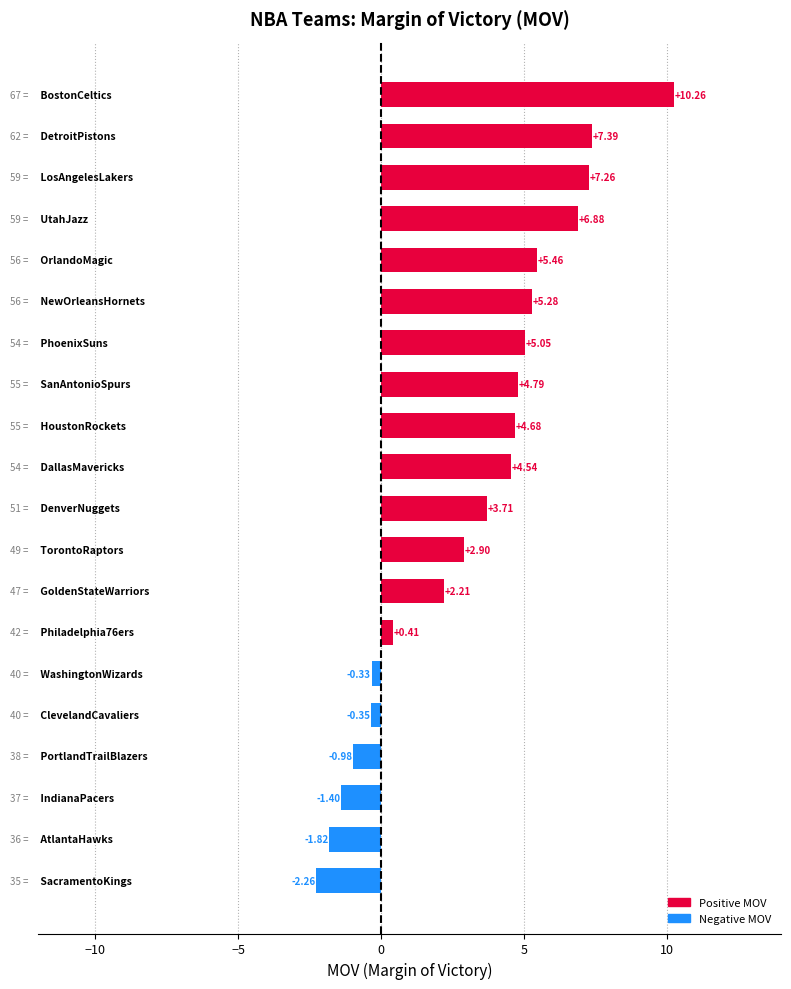

What is the difference between the maximum and minimum values?

12.5